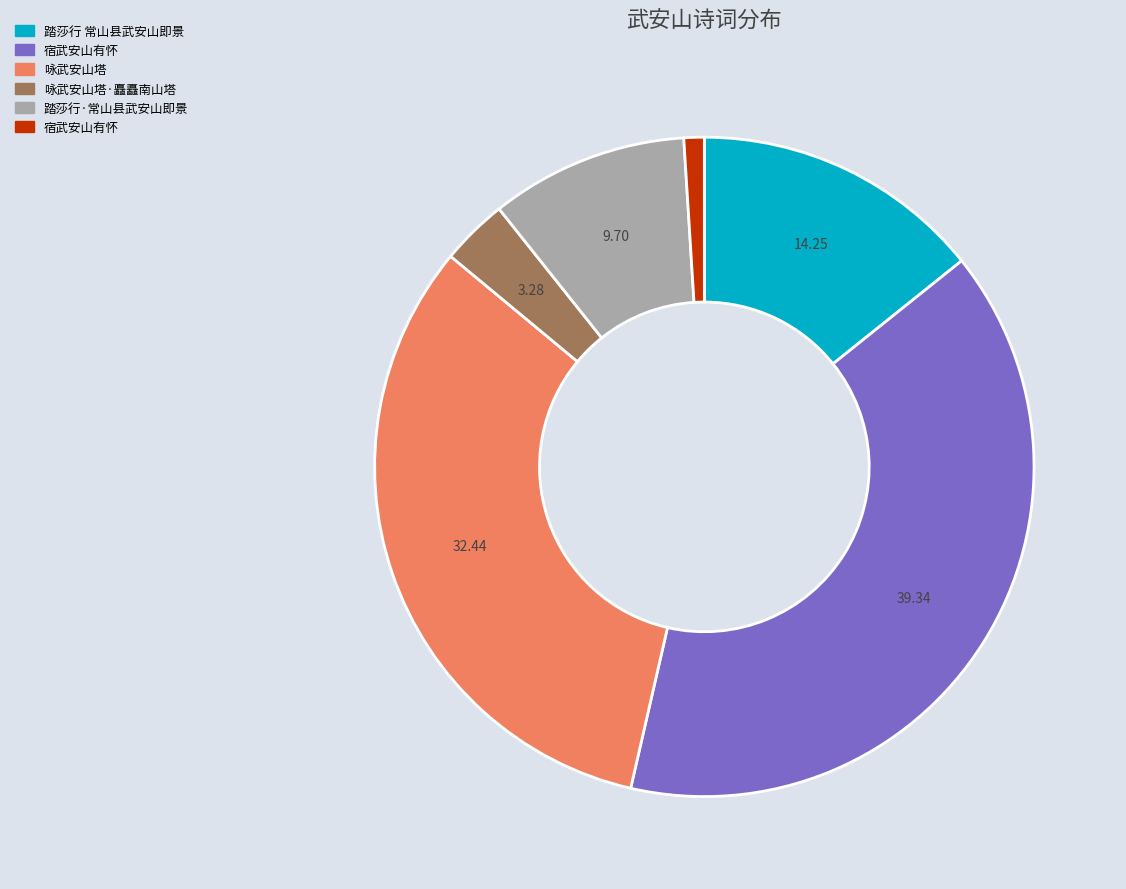

Is there a majority slice in this chart?

No